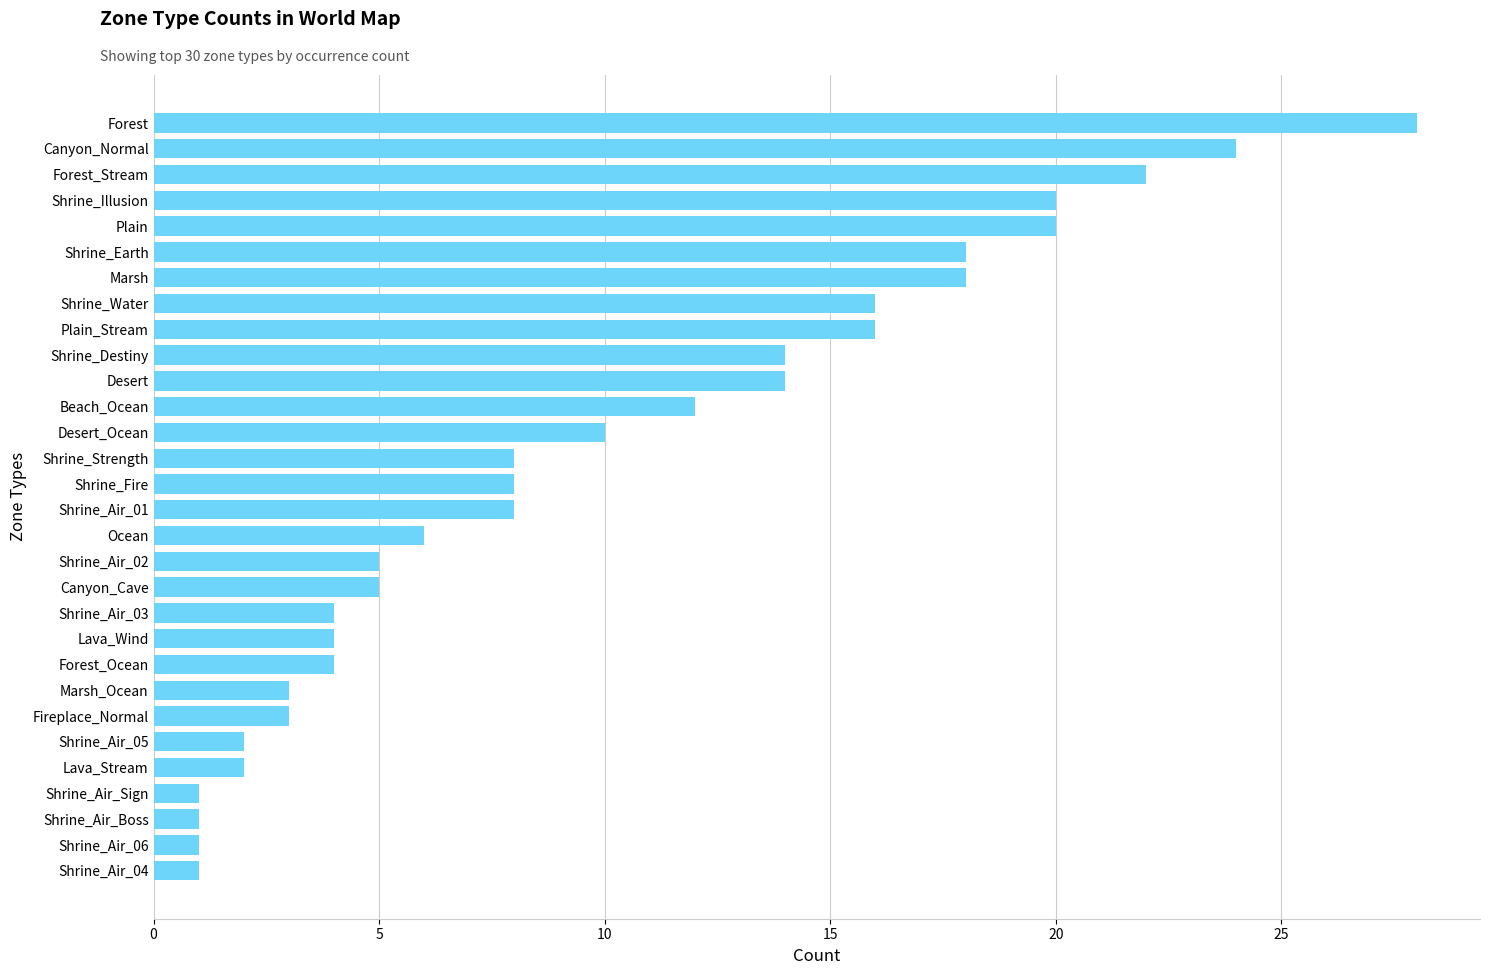

What is the difference between the second highest and minimum values?

23